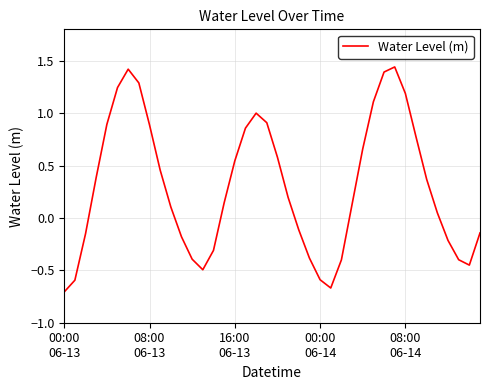

What is the difference between the maximum and minimum values?

2.1